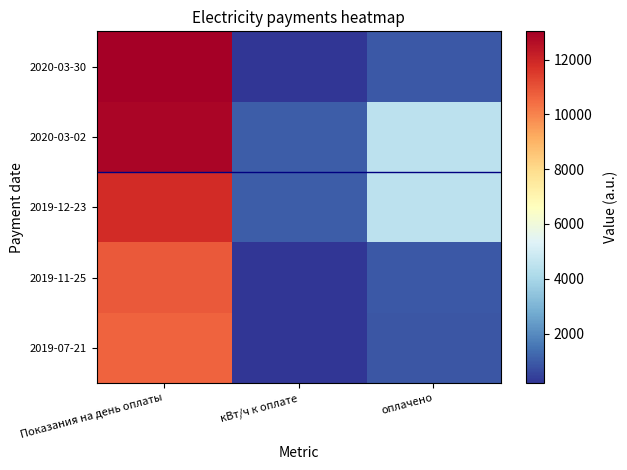

What is the total value across all series at оплачено?

11630